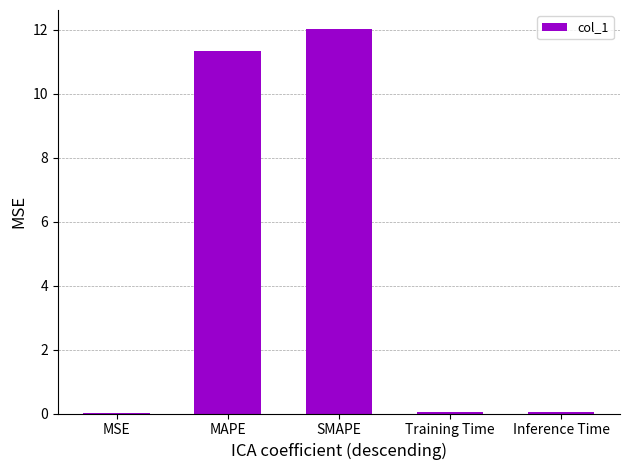

The value at SMAPE is 12.0. True or false?

True